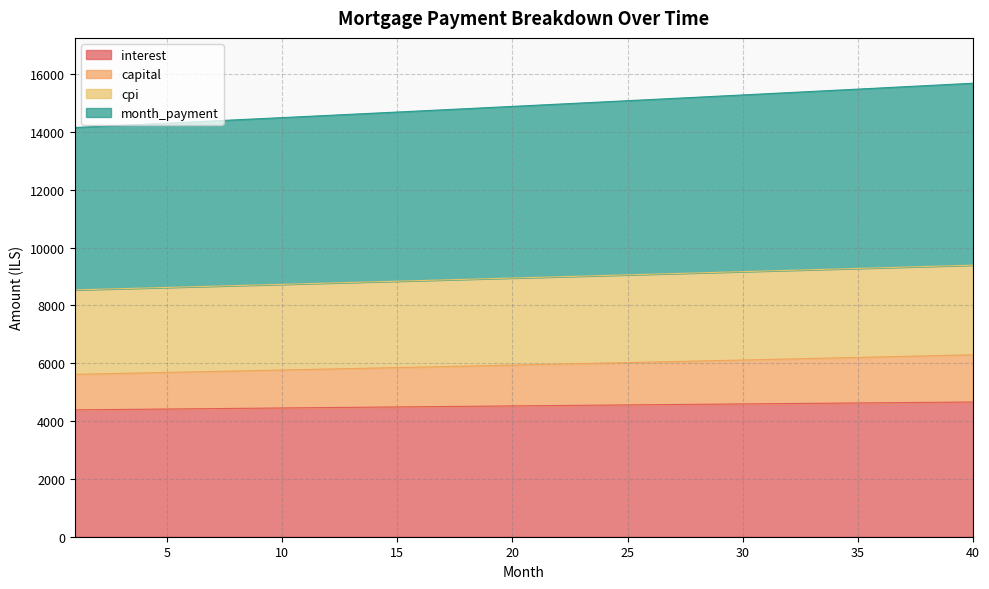

List the labels in order of capital value, smallest first.

1, 2, 3, 4, 5, 6, 7, 8, 9, 10, 11, 12, 13, 14, 15, 16, 17, 18, 19, 20, 21, 22, 23, 24, 25, 26, 27, 28, 29, 30, 31, 32, 33, 34, 35, 36, 37, 38, 39, 40